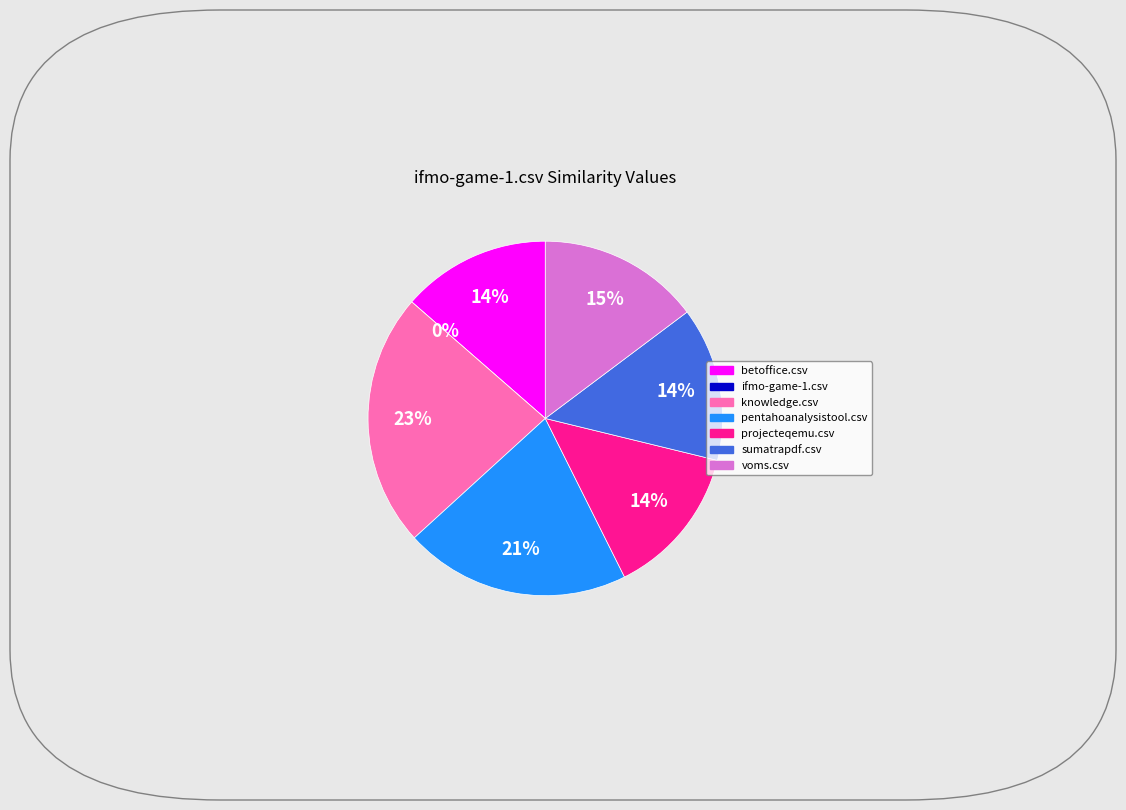

Count the number of slices in the pie.

7